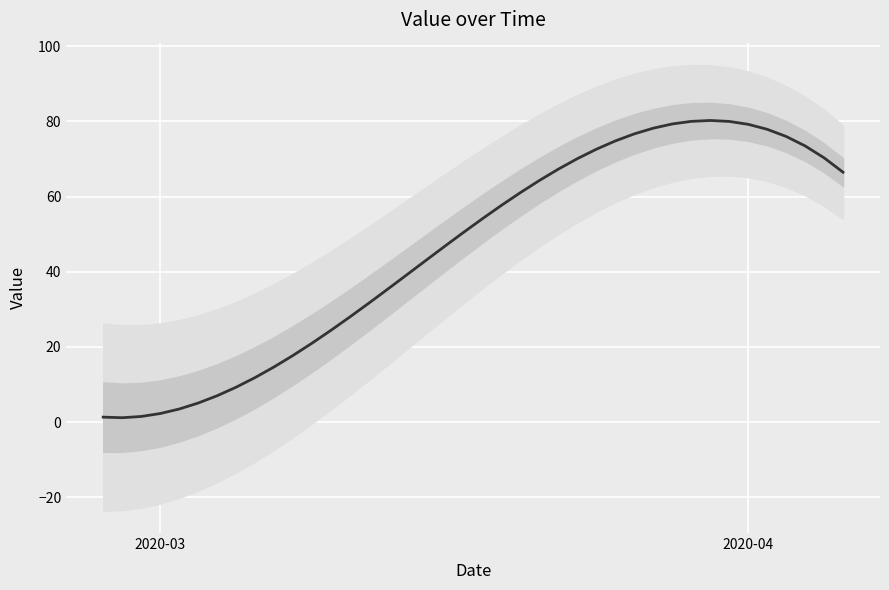

What is the difference between the maximum and second lowest values?

78.9